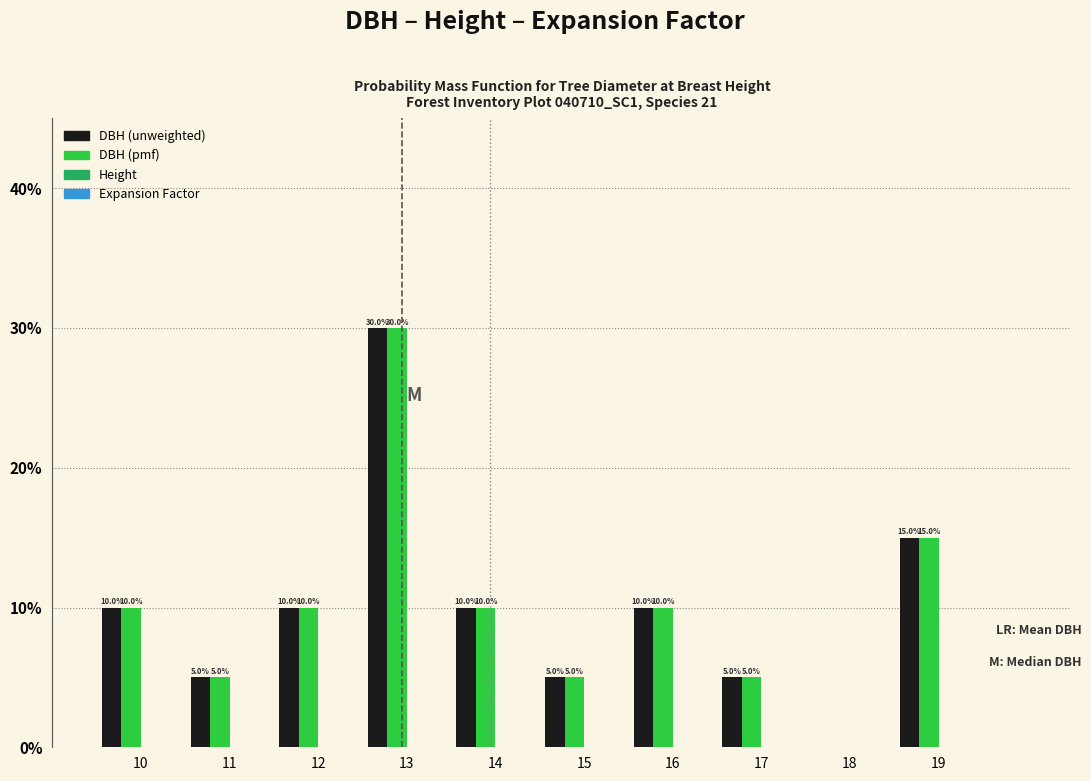

What is the total value across all series at 17?

10